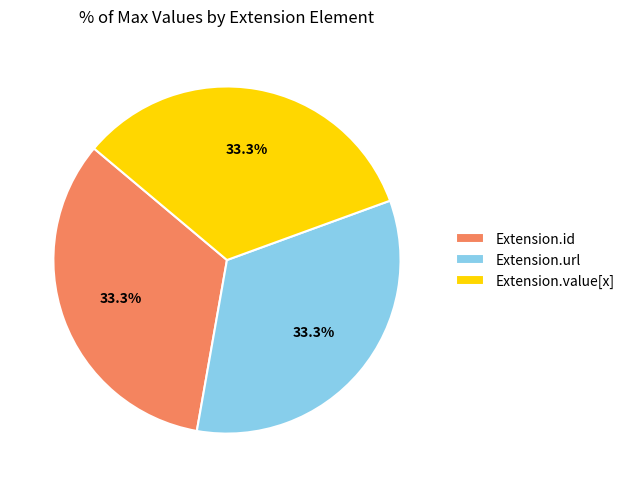

What percentage do Extension.value[x] and Extension.url together represent?

66.7%